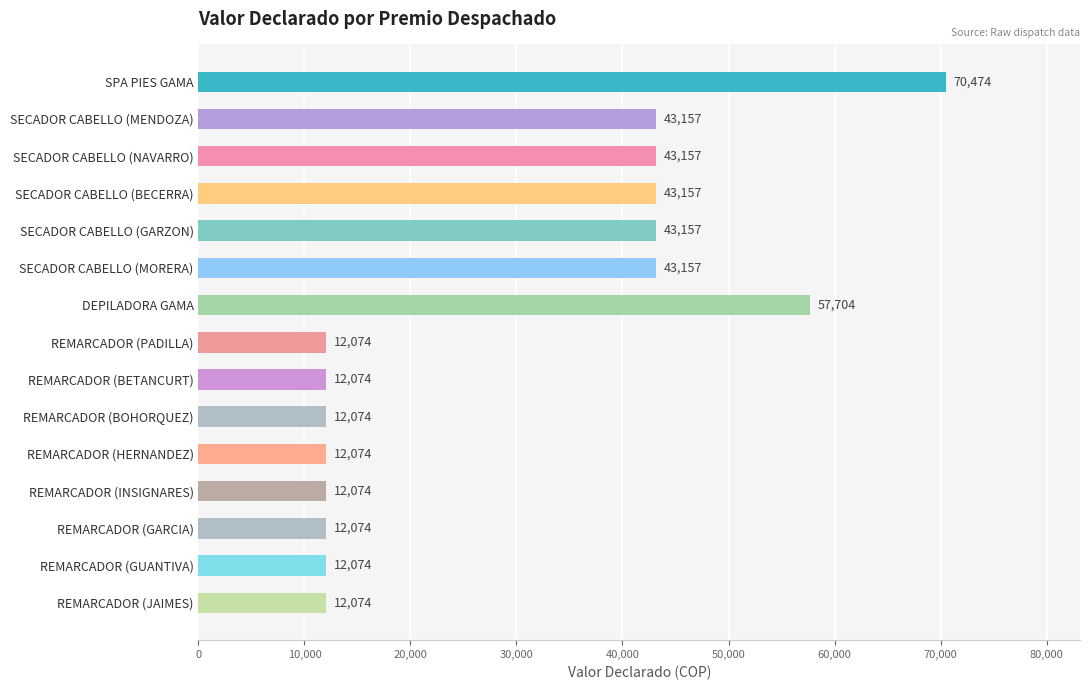

How many values are between 12074 and 43157?

13